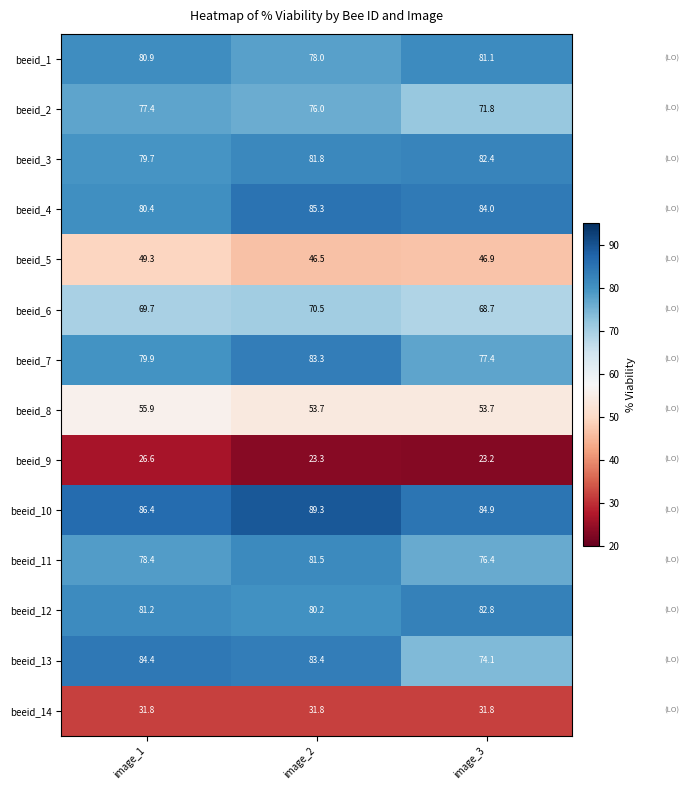

Where does the beeid_3 series first go above 81?

image_2